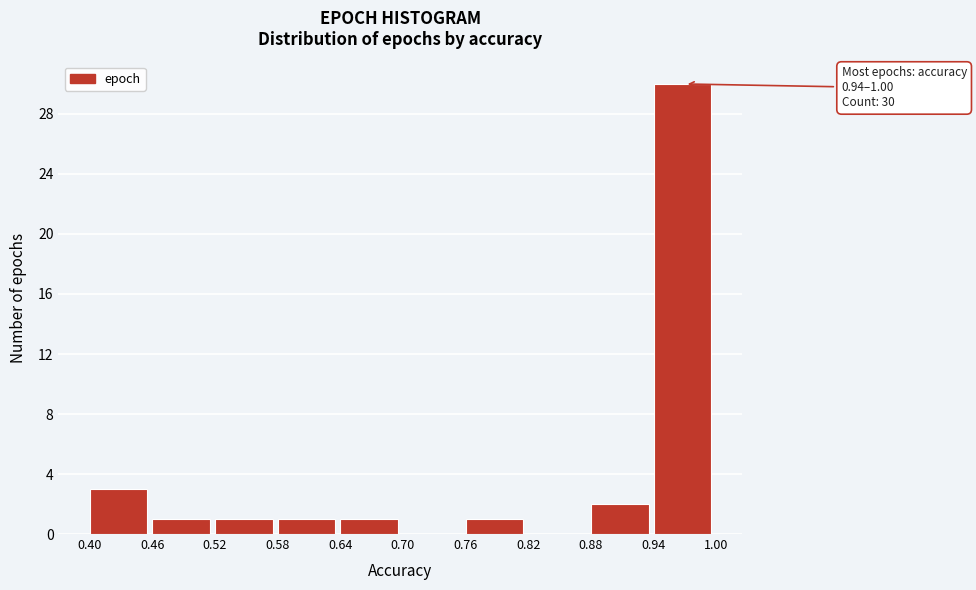

Which range on the x-axis has the tallest bar?

0.94 to 1.00